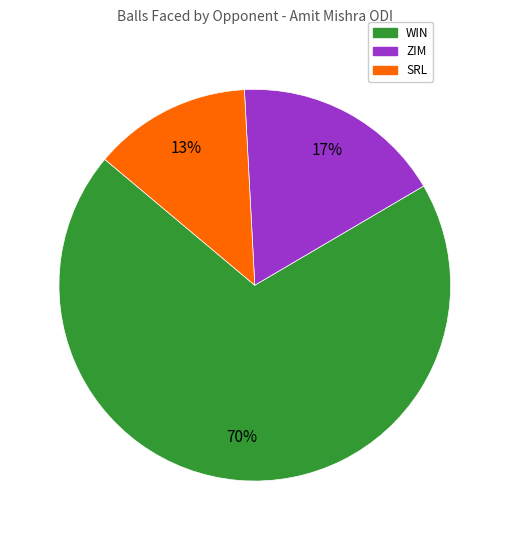

Is there a majority slice in this chart?

Yes